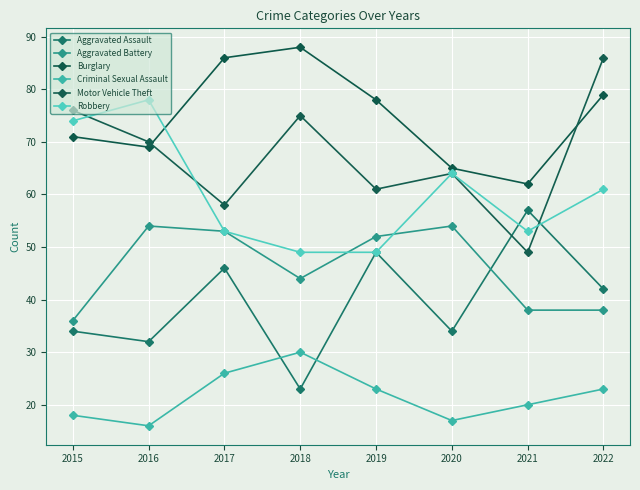

Does the chart display data point markers on the line(s)?

Yes